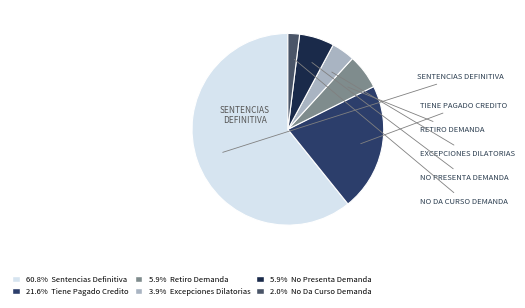

Which category has the smallest portion of the pie?

No Da Curso Demanda